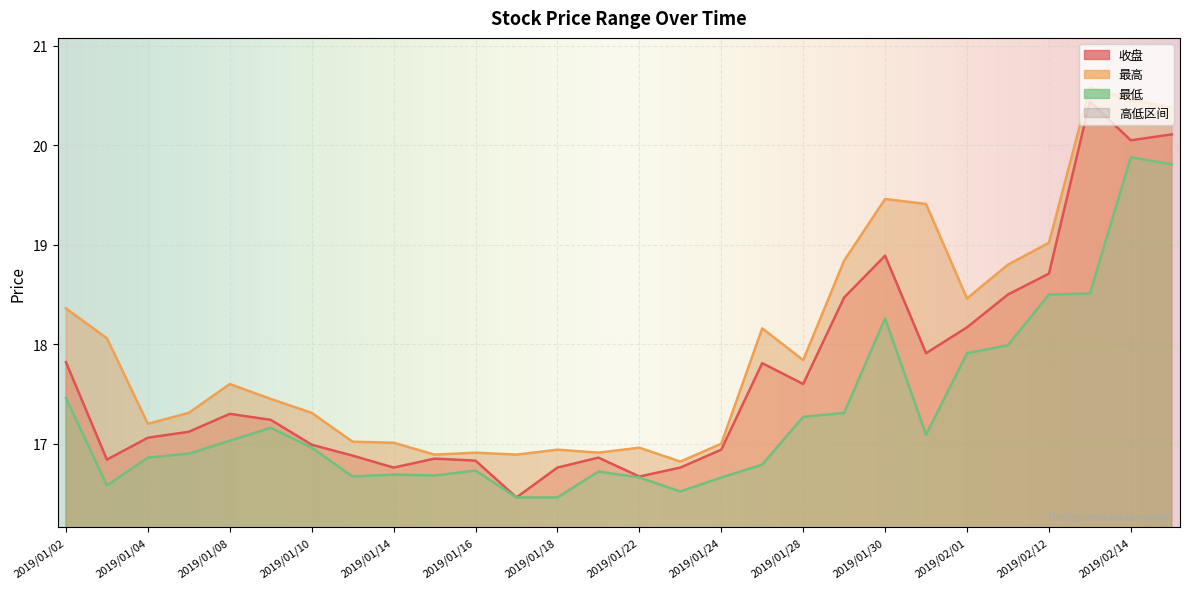

What is the label of the 5th point from the left?

2019/01/08